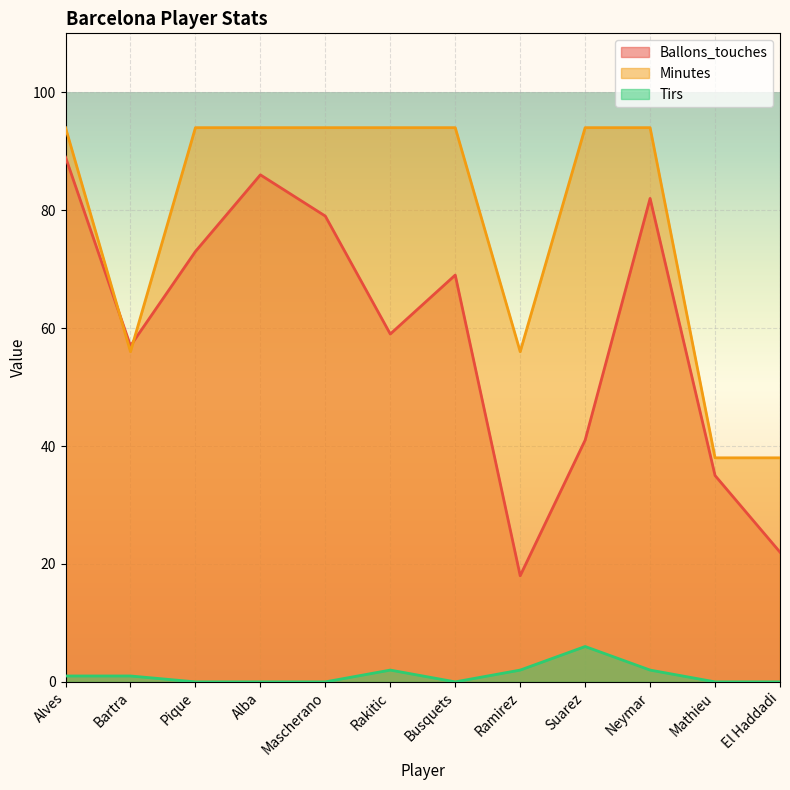

How many lines are shown in the chart?

3